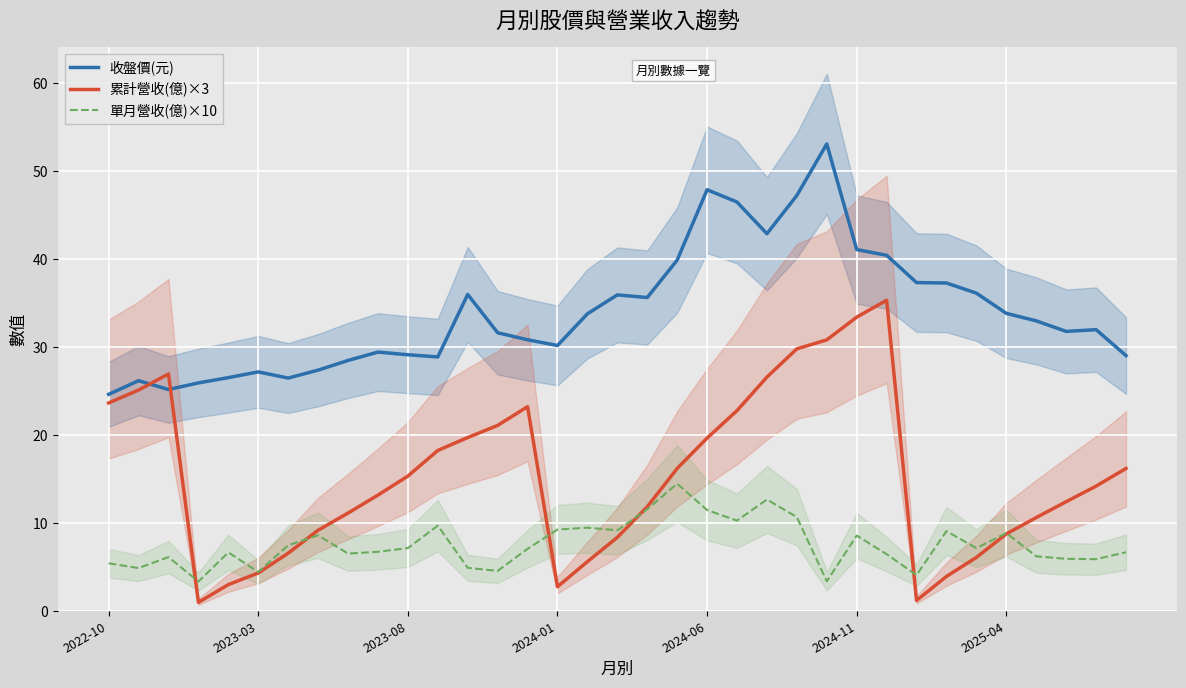

What is the difference between the maximum and minimum values in the 單月營收(億)×10 series?

11.1